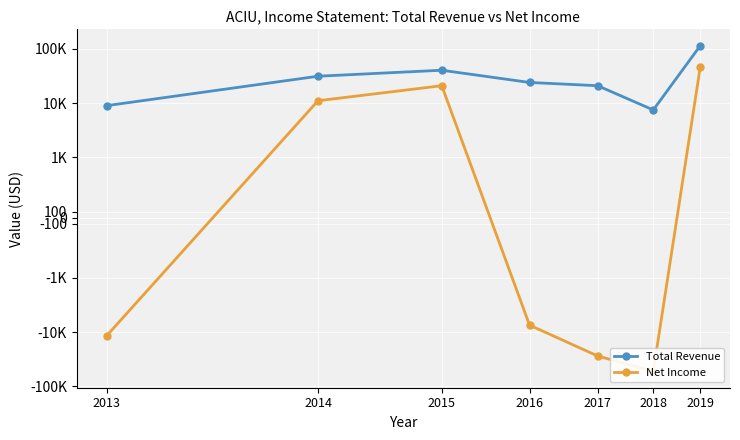

True or false: Net Income and Total Revenue intersect in this chart.

False